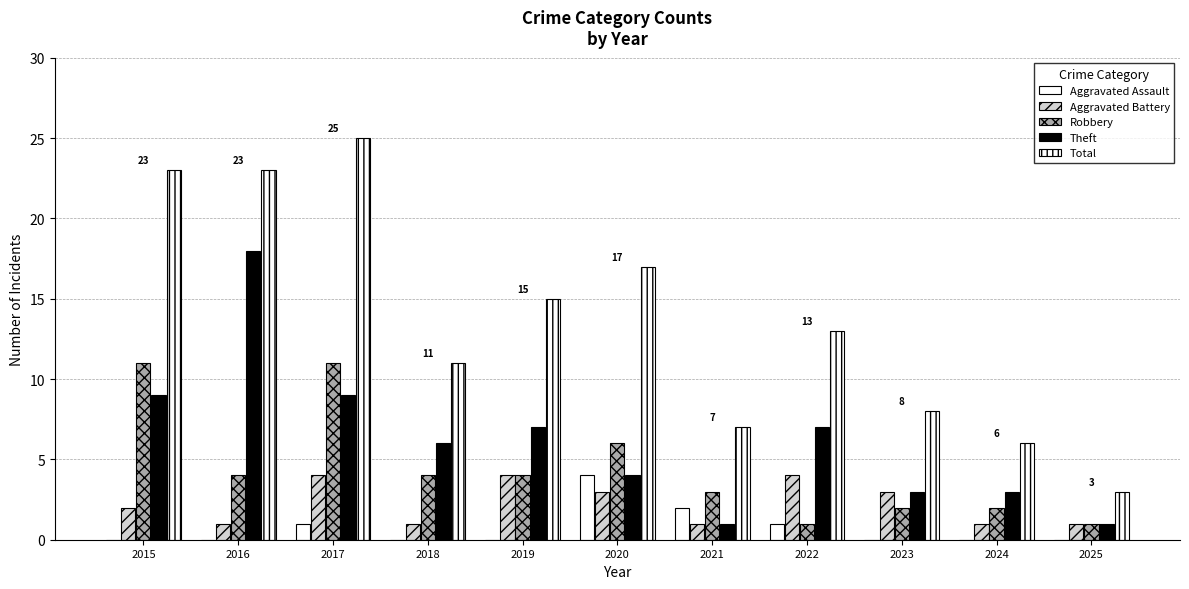

How many series are shown in this chart?

5